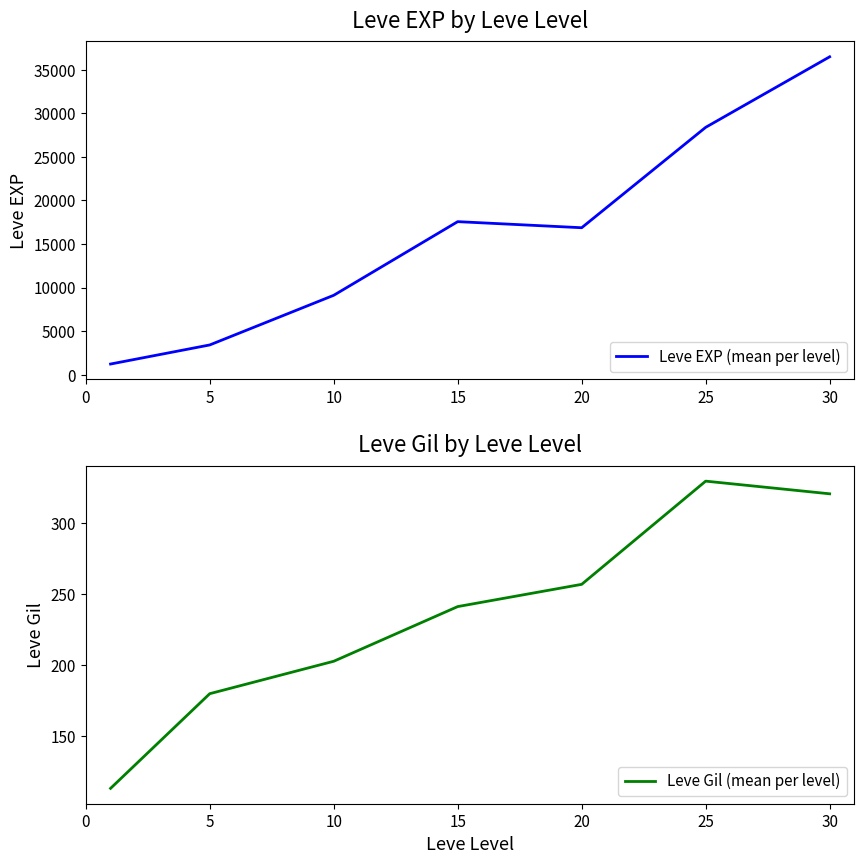

What is the value of the Leve Gil (mean per level) point at the 1st from the left?

113.3